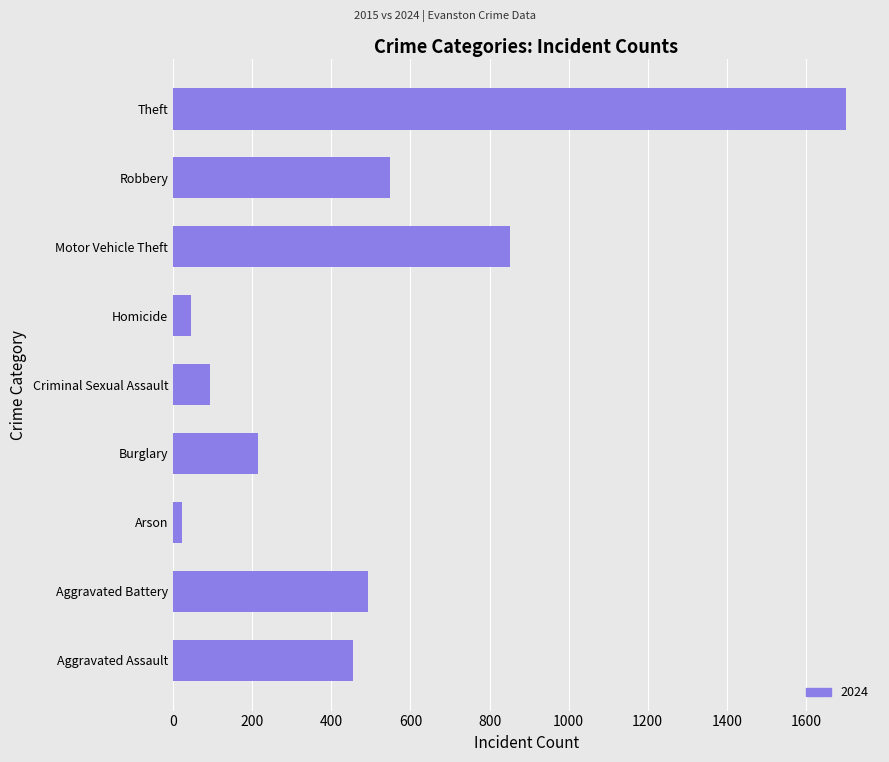

What is the difference between the second highest and minimum values?

829